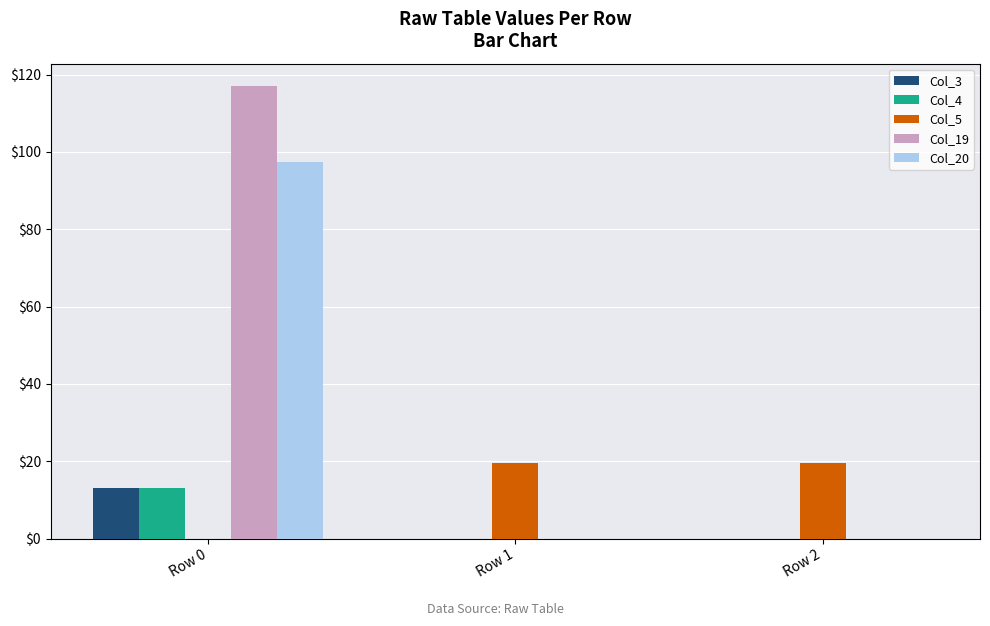

At which category does the chart reach its peak across all series?

Row 0